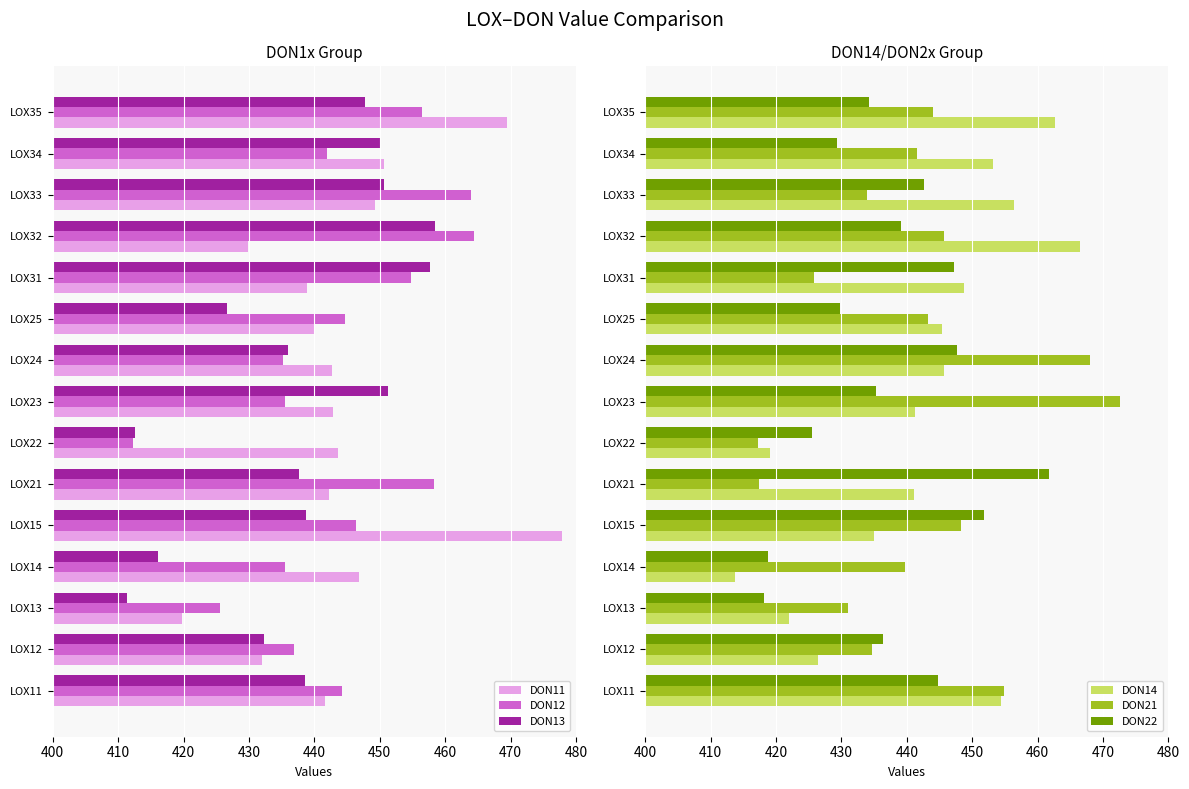

At which label is DON21 closest to 444?

LOX35